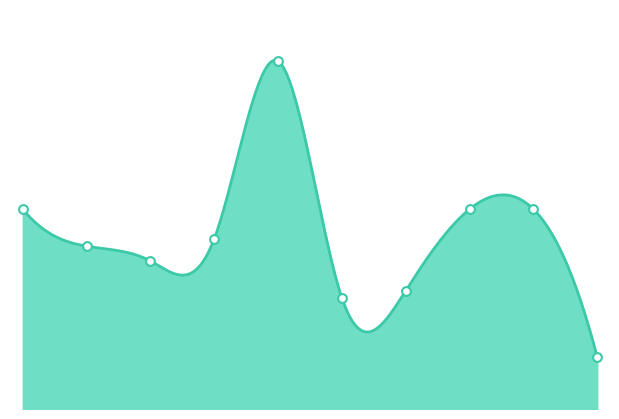

Approximately how many times larger is the value at 2019 compared to 2015?

1.7